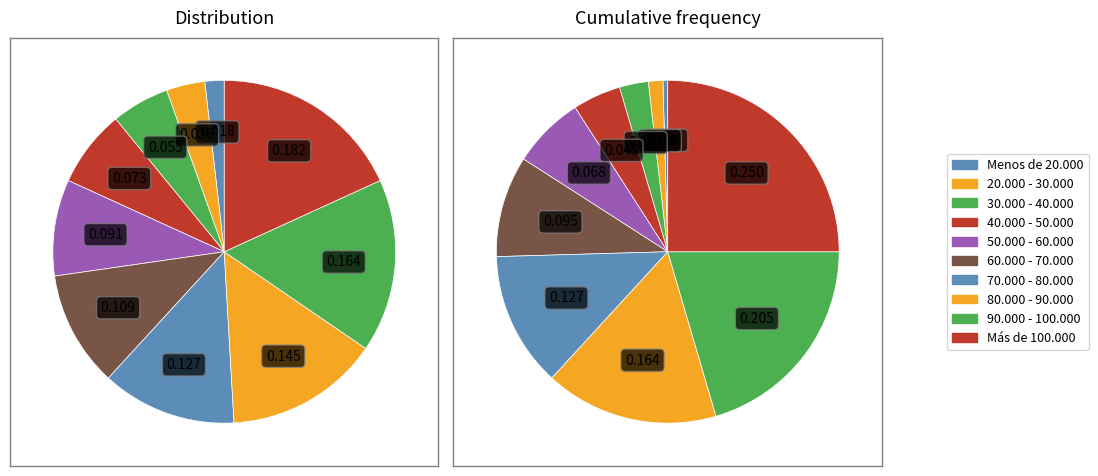

Does any single category account for the majority?

No